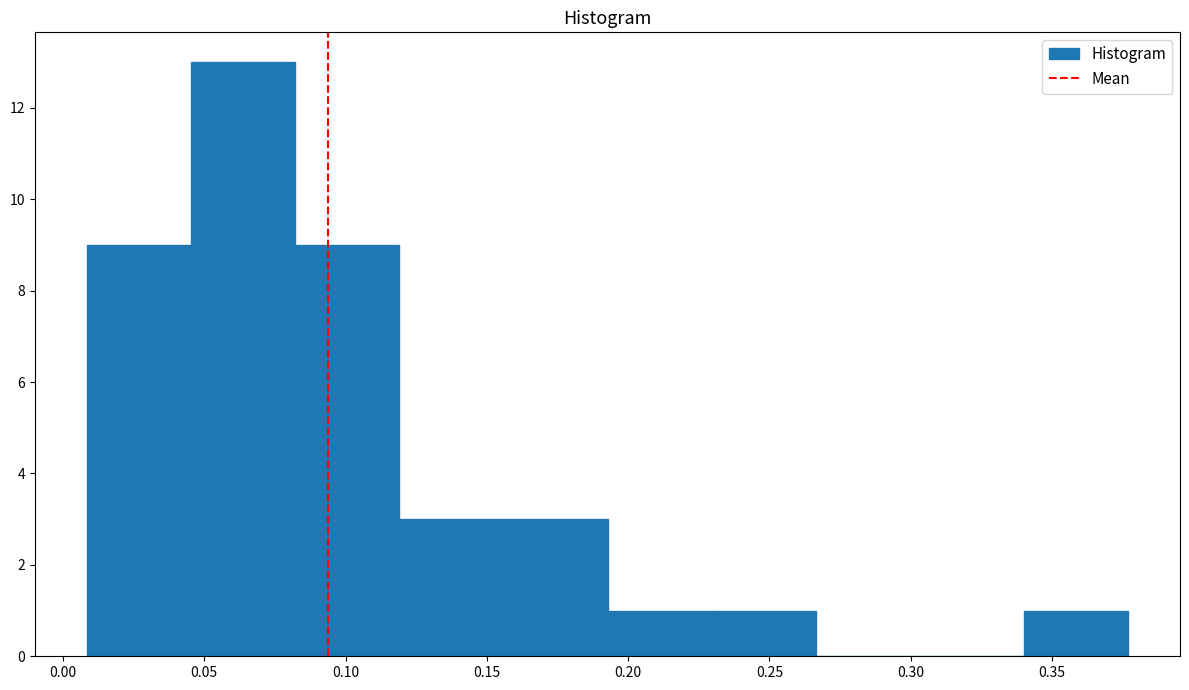

Reading left to right, transcribe this chart: for each bar, give the range it covers on the x-axis and its height. Neither the bar edges nor the heights are printed on the chart, so give them approximately, as read against the axes.

0.010 to 0.045: 9
0.045 to 0.080: 13
0.080 to 0.120: 9
0.120 to 0.155: 3
0.155 to 0.195: 3
0.195 to 0.230: 1
0.230 to 0.265: 1
0.265 to 0.305: 0
0.305 to 0.340: 0
0.340 to 0.375: 1